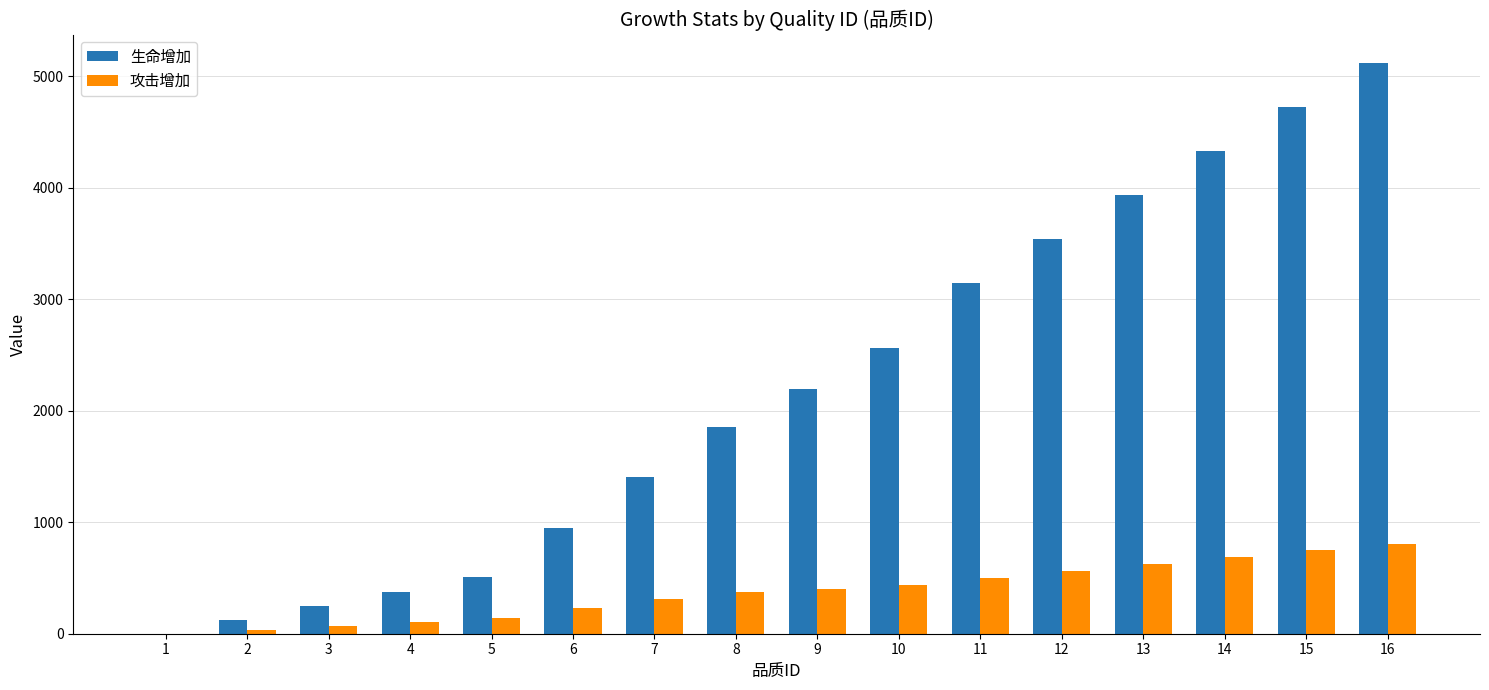

At which category is the sum across all series the highest?

16